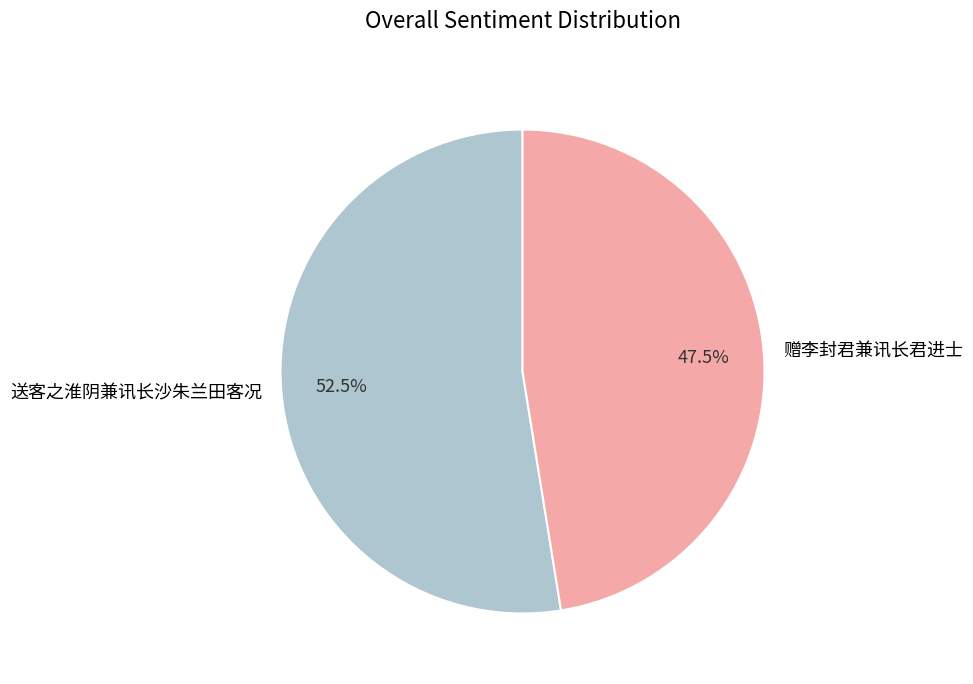

True or false: 赠李封君兼讯长君进士 accounts for 53% of the total.

False